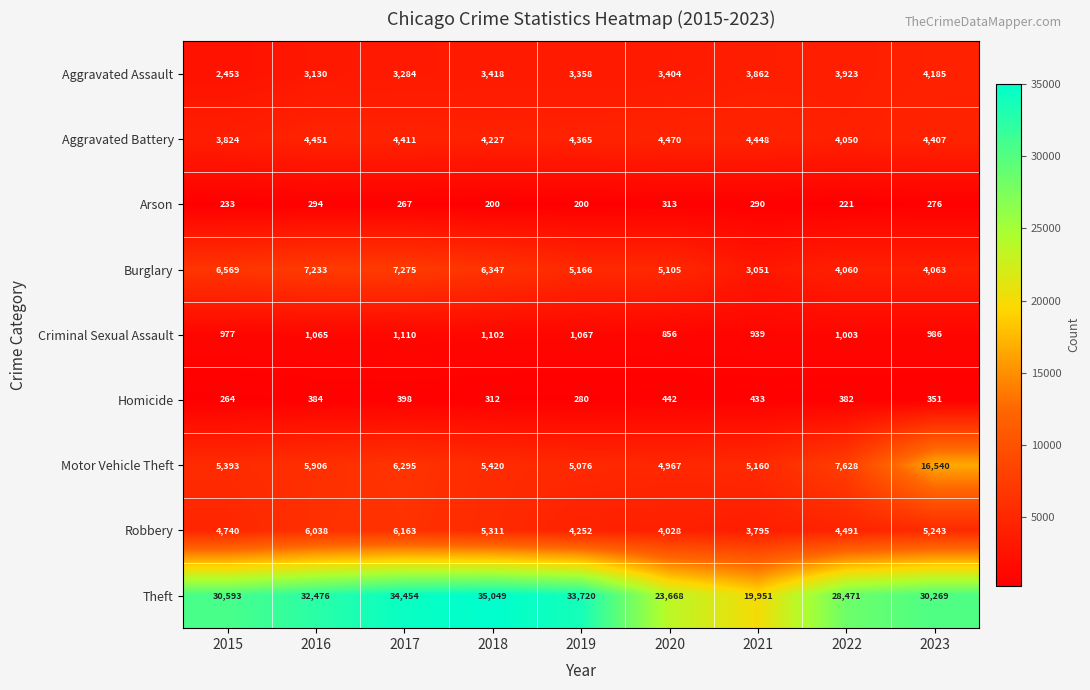

List the series in order of their peak value, lowest first.

Arson, Homicide, Criminal Sexual Assault, Aggravated Assault, Aggravated Battery, Robbery, Burglary, Motor Vehicle Theft, Theft